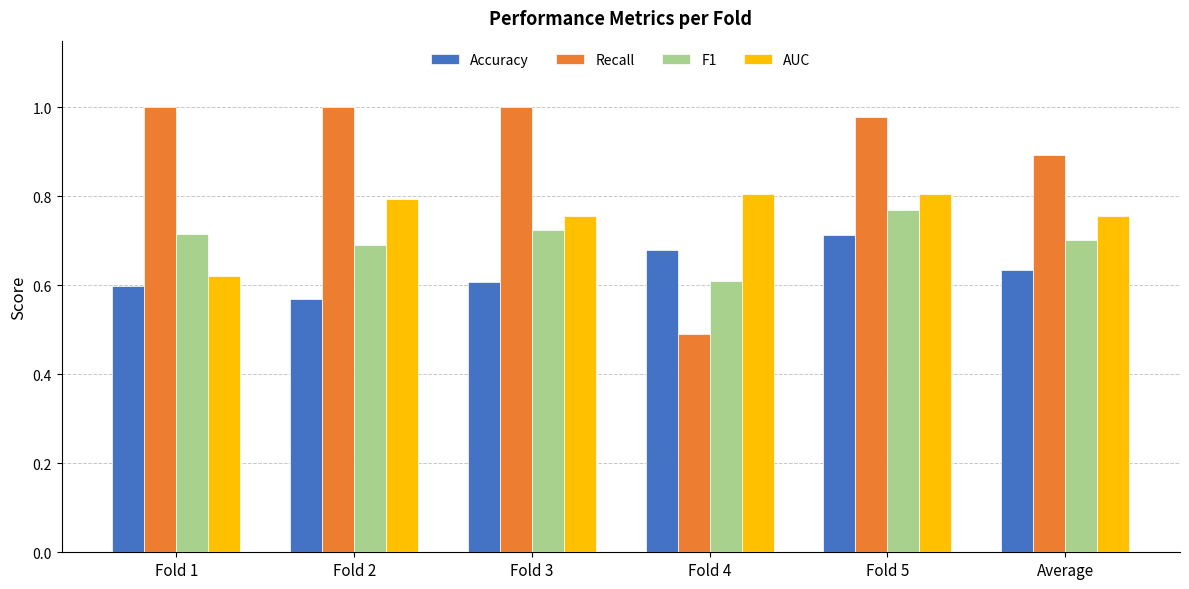

Are the bars horizontal?

No